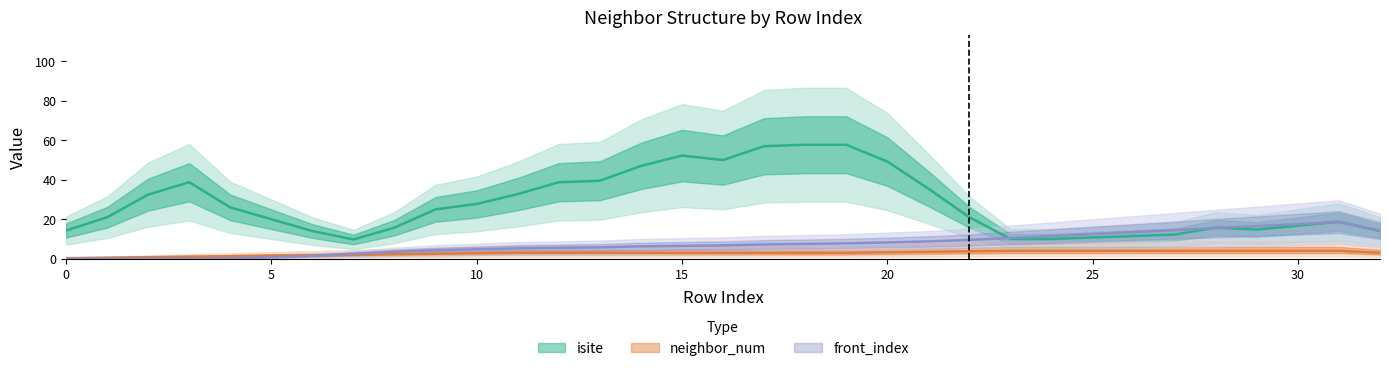

How many lines are shown in the chart?

3